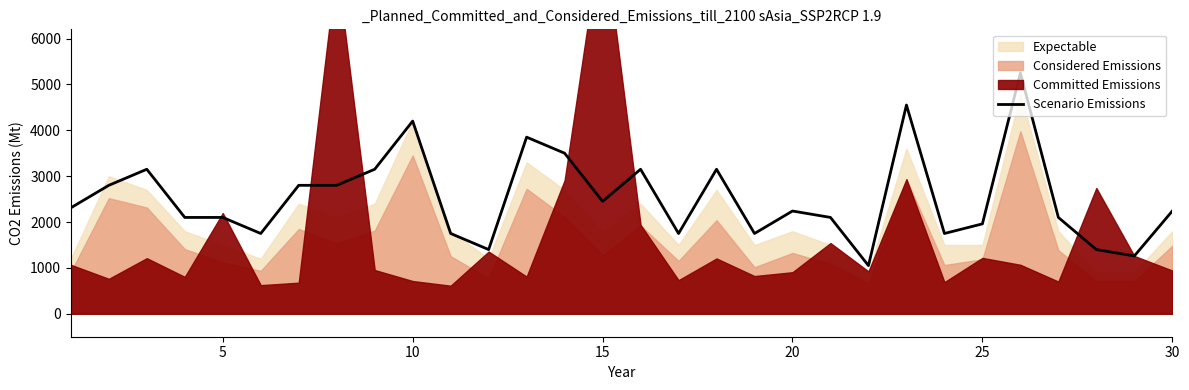

What is the minimum value for Scenario Emissions?

1050.0